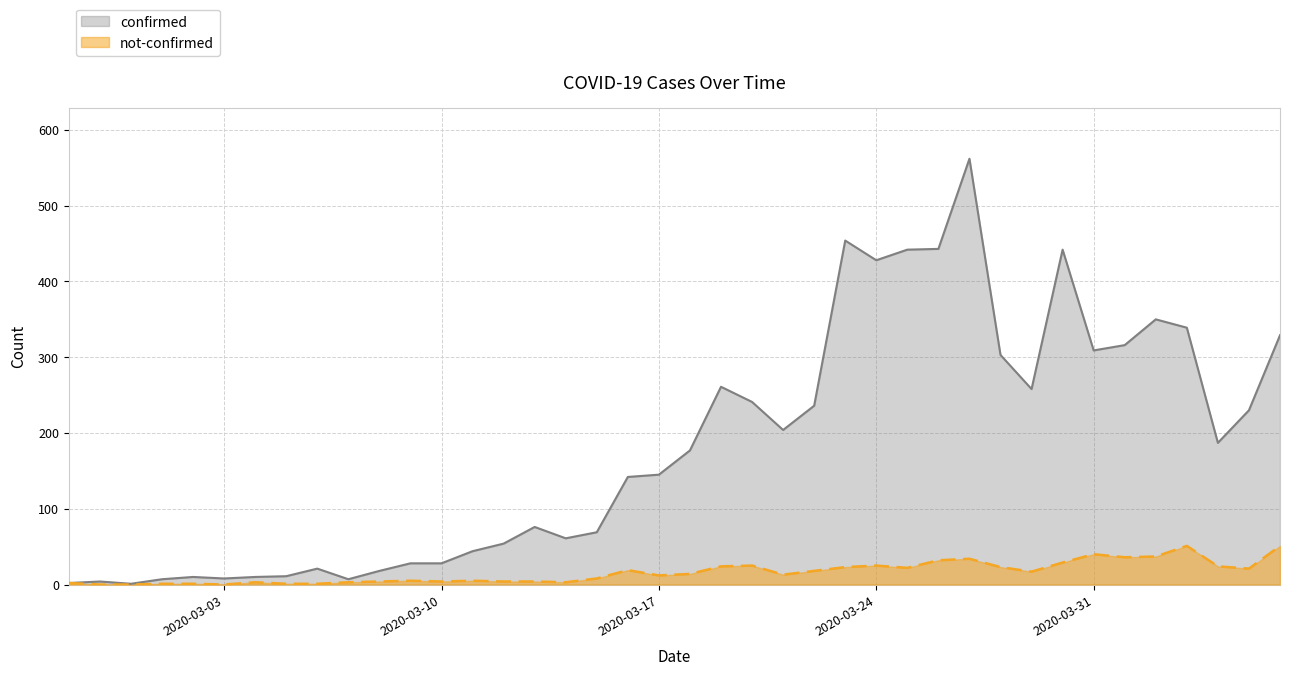

Between 2020-03-01 and 2020-03-21, which is larger?

2020-03-21